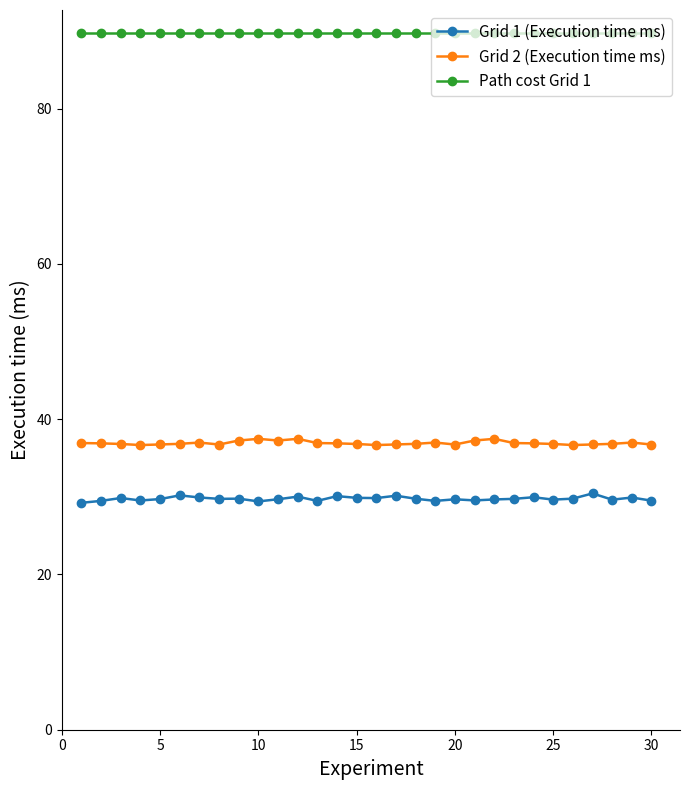

What is the maximum value shown in the chart?

89.7